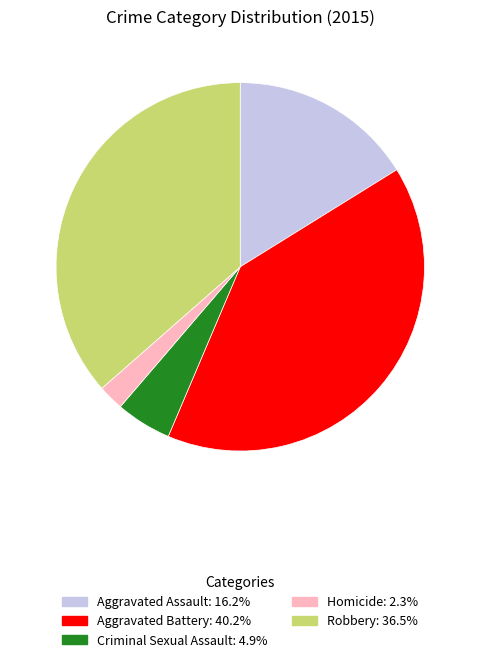

How many slices are in this pie chart?

5